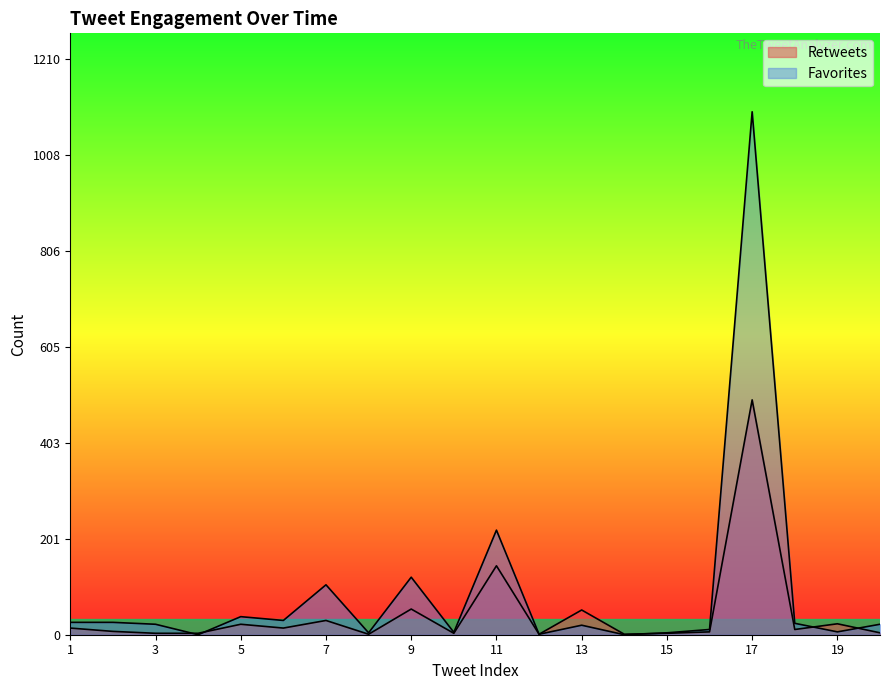

At how many categories does at least one series exceed 89?

4